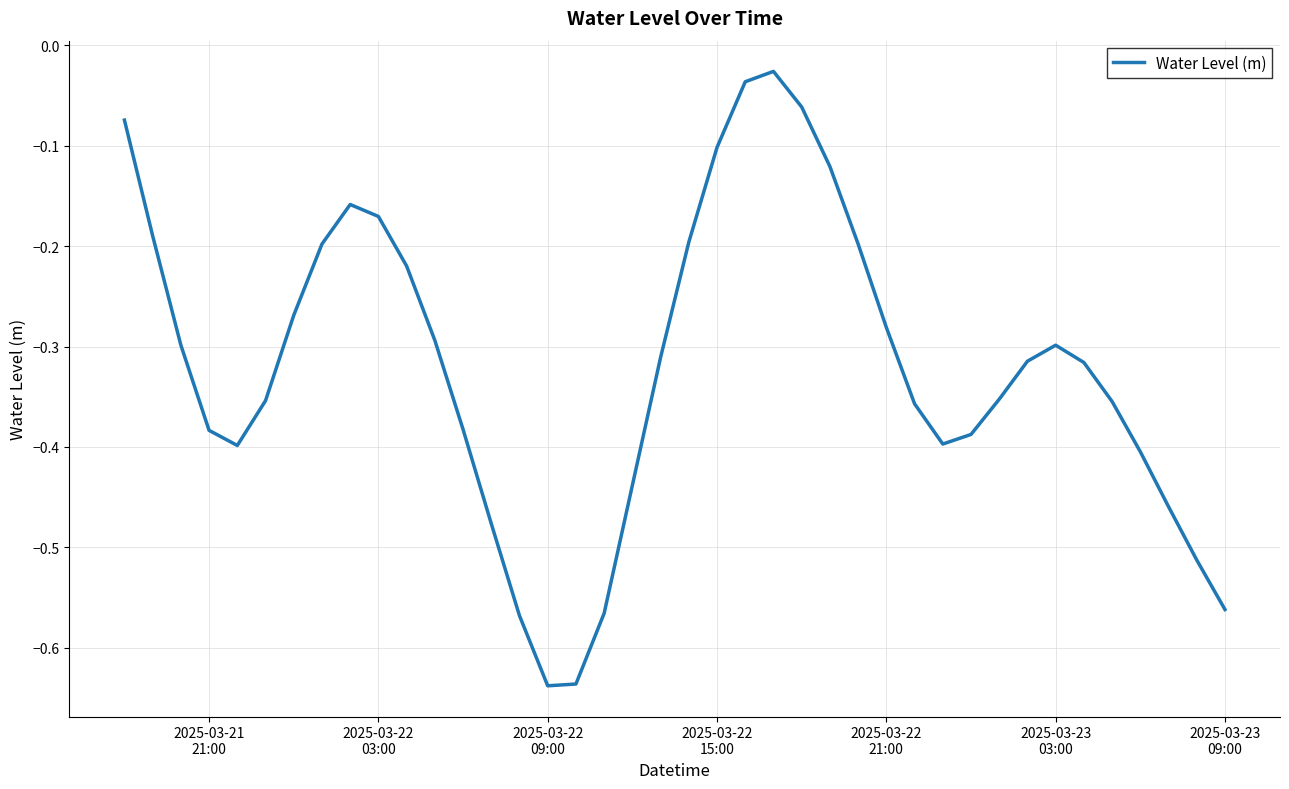

What is the difference between the maximum and minimum values?

0.6